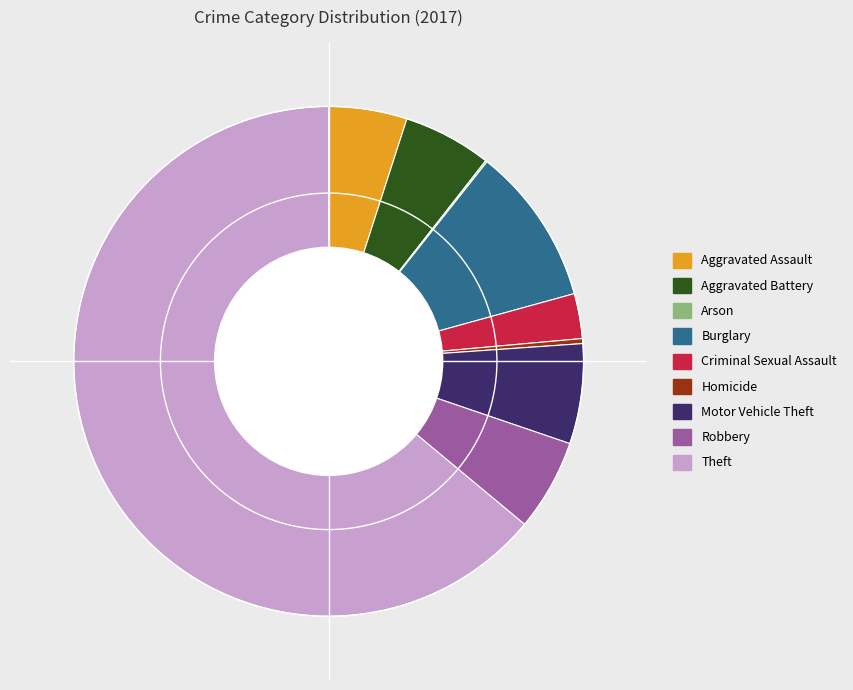

Is it true that Aggravated Battery is 6% of the pie?

True